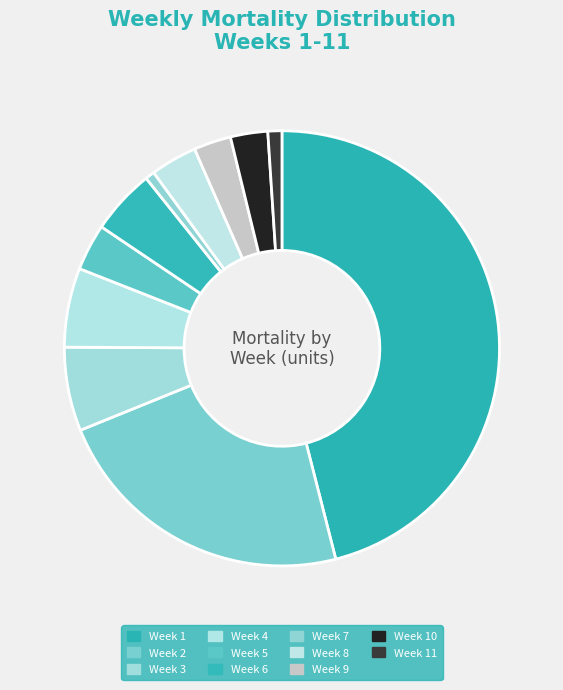

Count the number of slices in the pie.

11